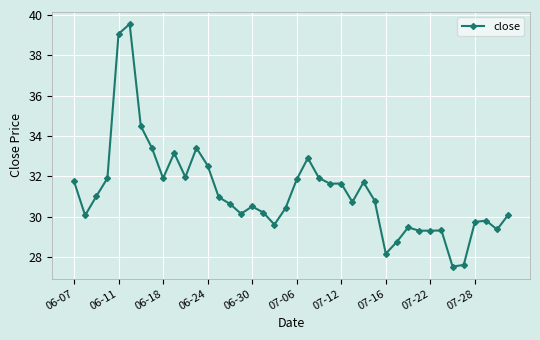

How many lines are shown in the chart?

1